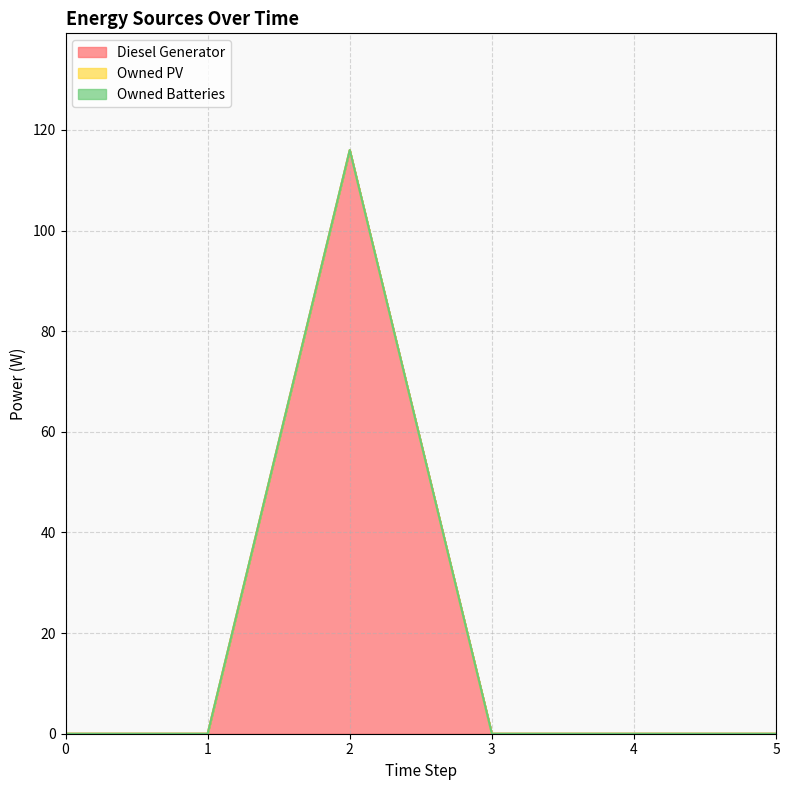

The Owned PV series shows 0 at 0. True or false?

True